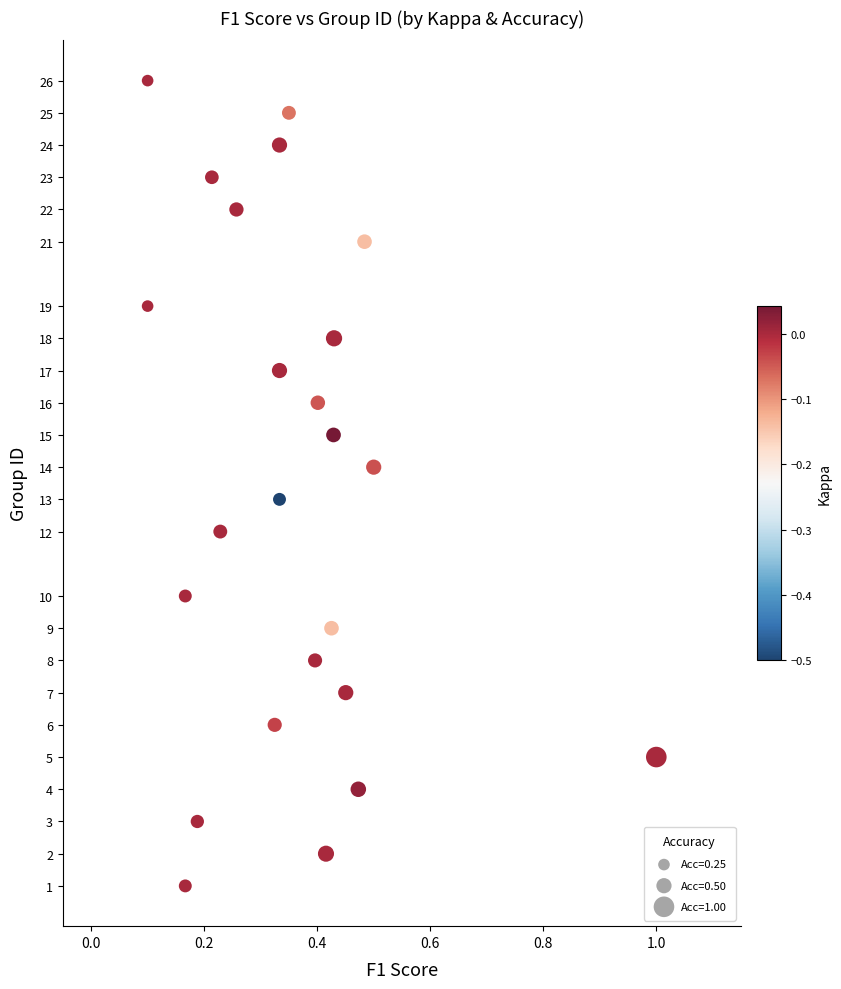

What is the range of Y values (max minus min)?

25